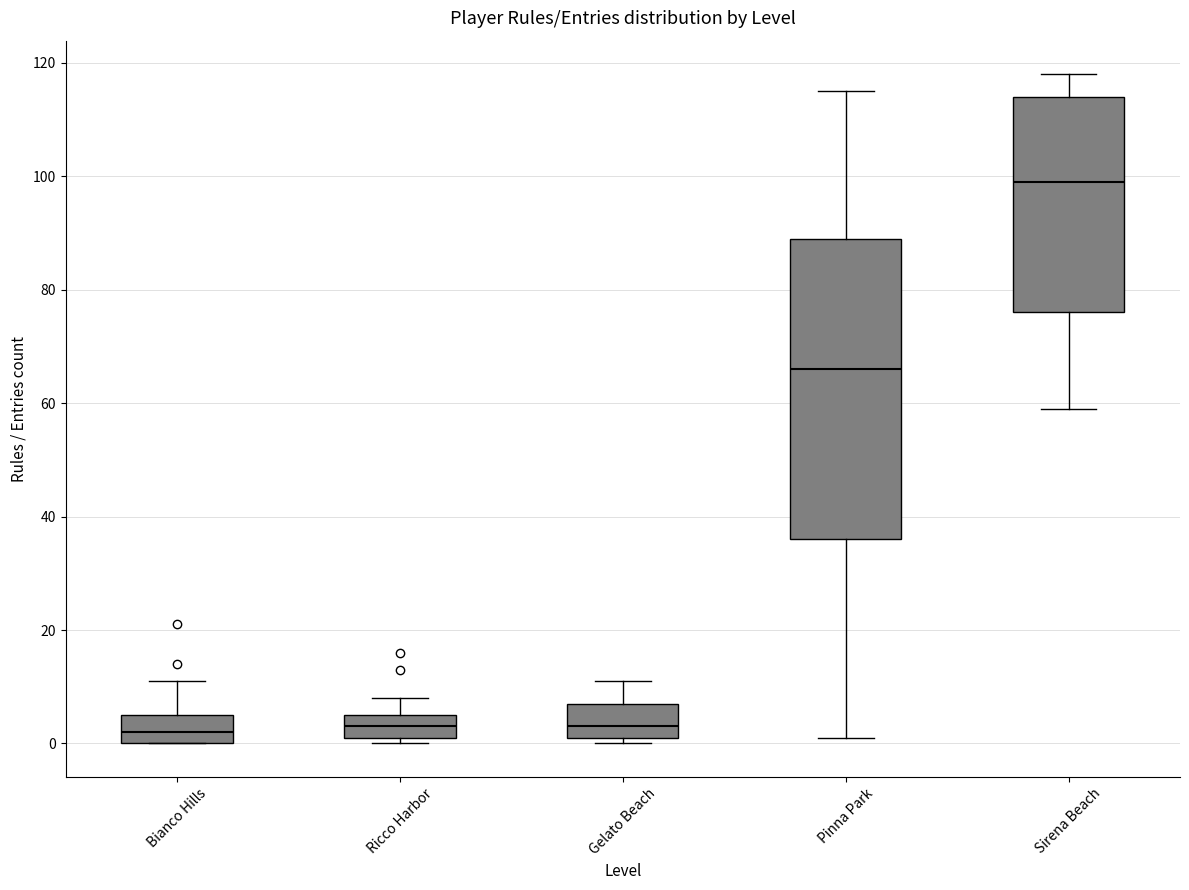

Where does the median line of the box for Gelato Beach sit on the y-axis? The values are not printed on the chart, so give them approximately, as read against the axis.

4